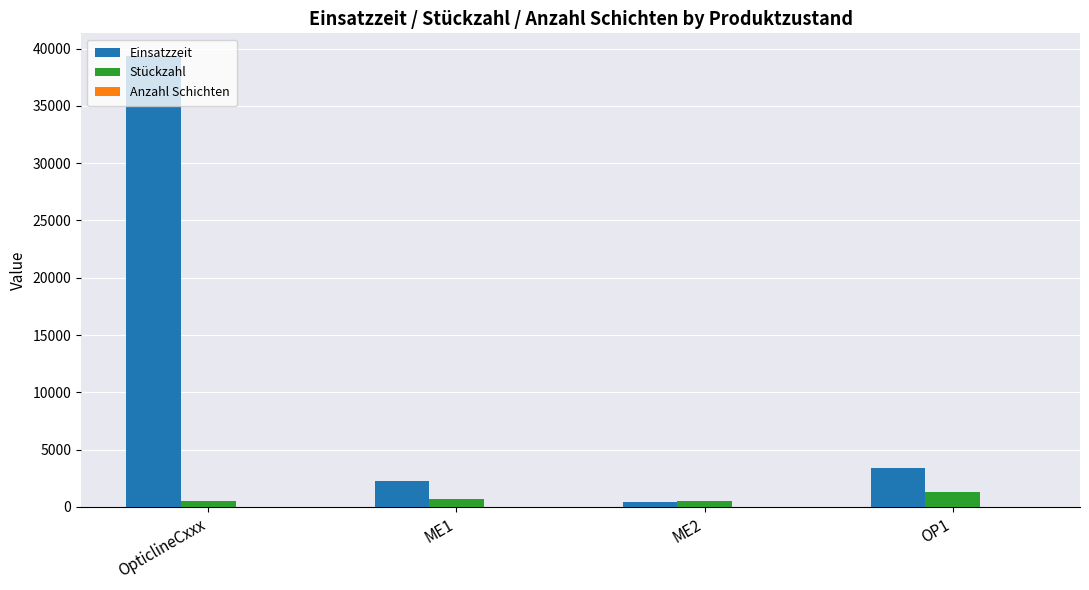

Where is Einsatzzeit nearest to the value 19909?

OP1